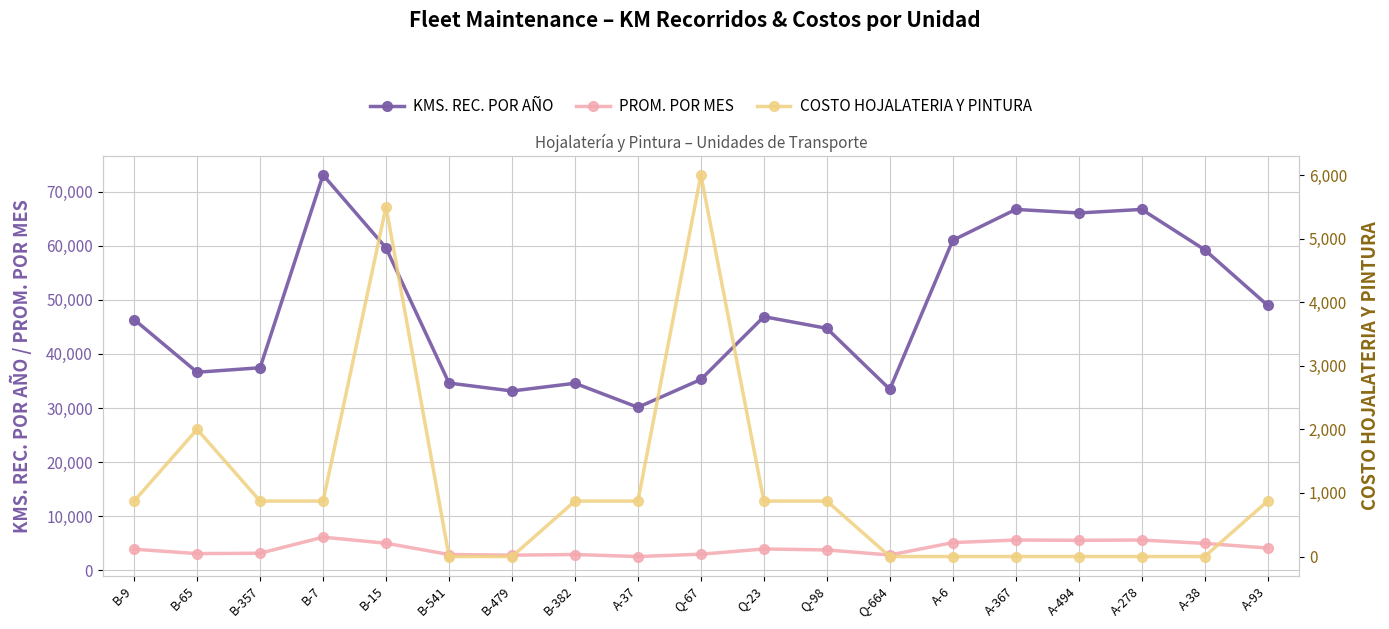

Is the value of KMS. REC. POR AÑO at B-541 greater than the value of PROM. POR MES at B-479?

Yes